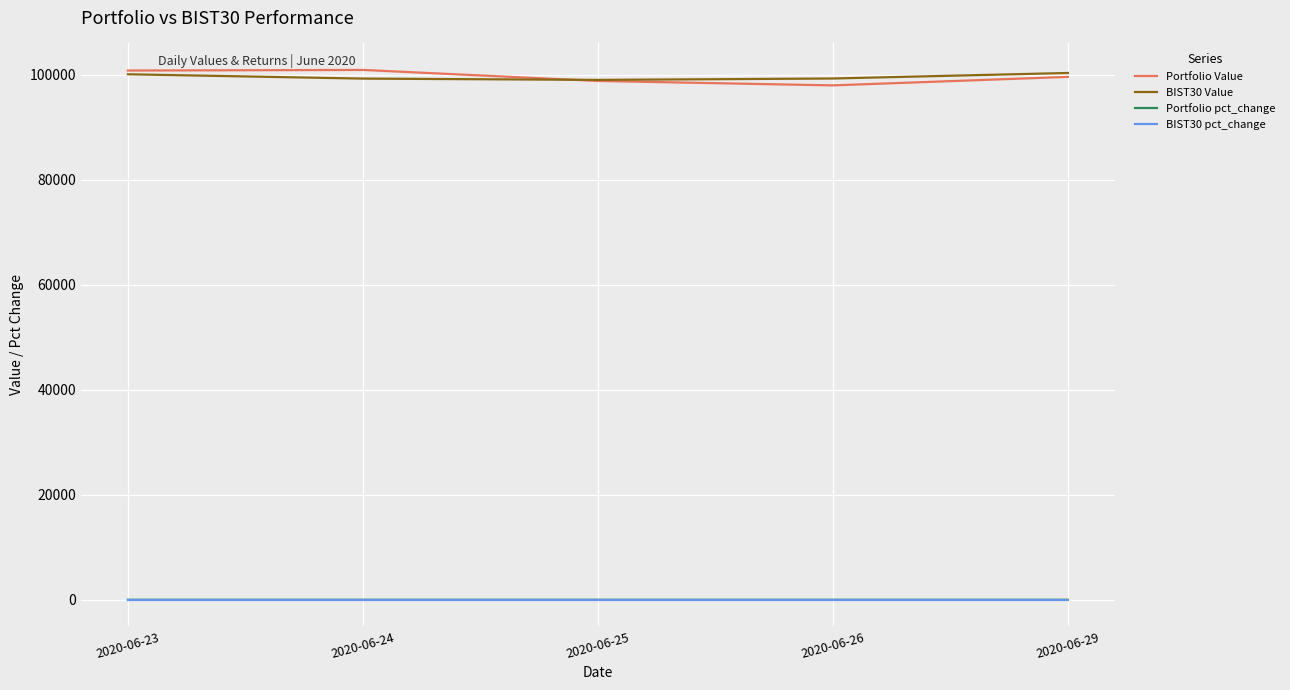

True or false: BIST30 Value and BIST30 pct_change cross at least once.

False